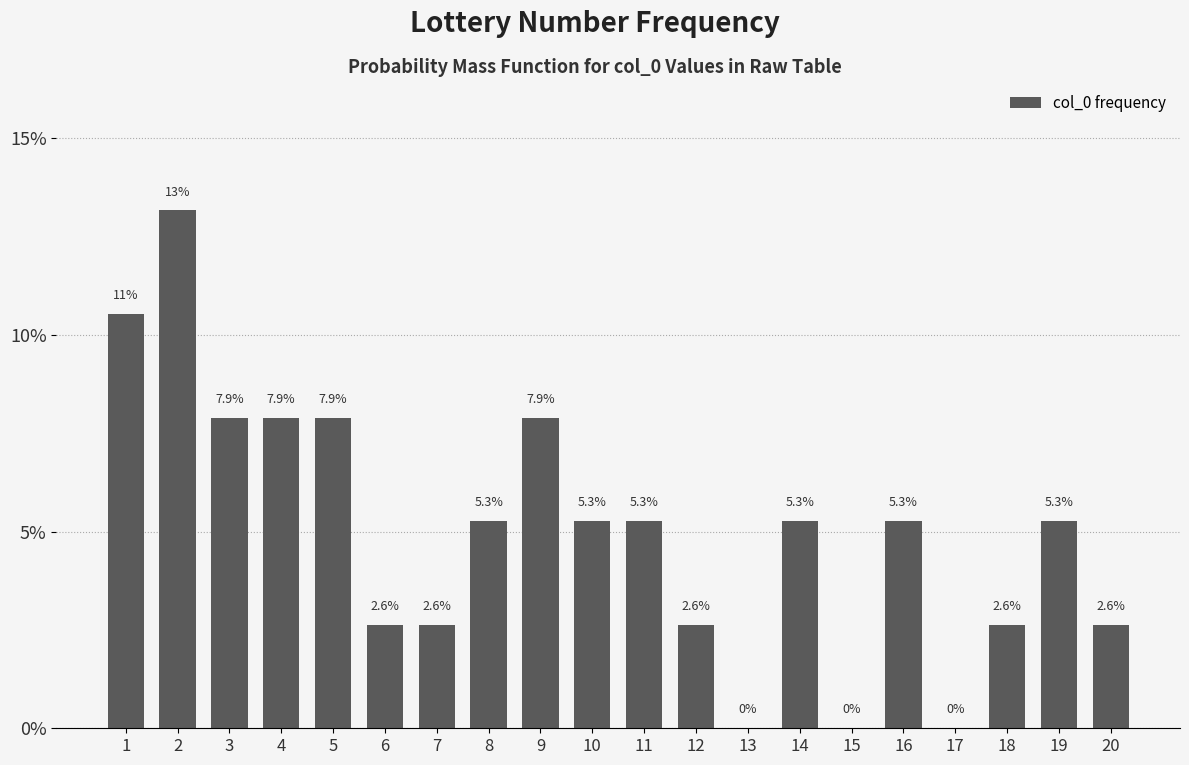

Reading right to left, extract all data points from this chart.

20=2.6	19=5.3	18=2.6	17=0.0	16=5.3	15=0.0	14=5.3	13=0.0	12=2.6	11=5.3	10=5.3	9=7.9	8=5.3	7=2.6	6=2.6	5=7.9	4=7.9	3=7.9	2=13.2	1=10.5